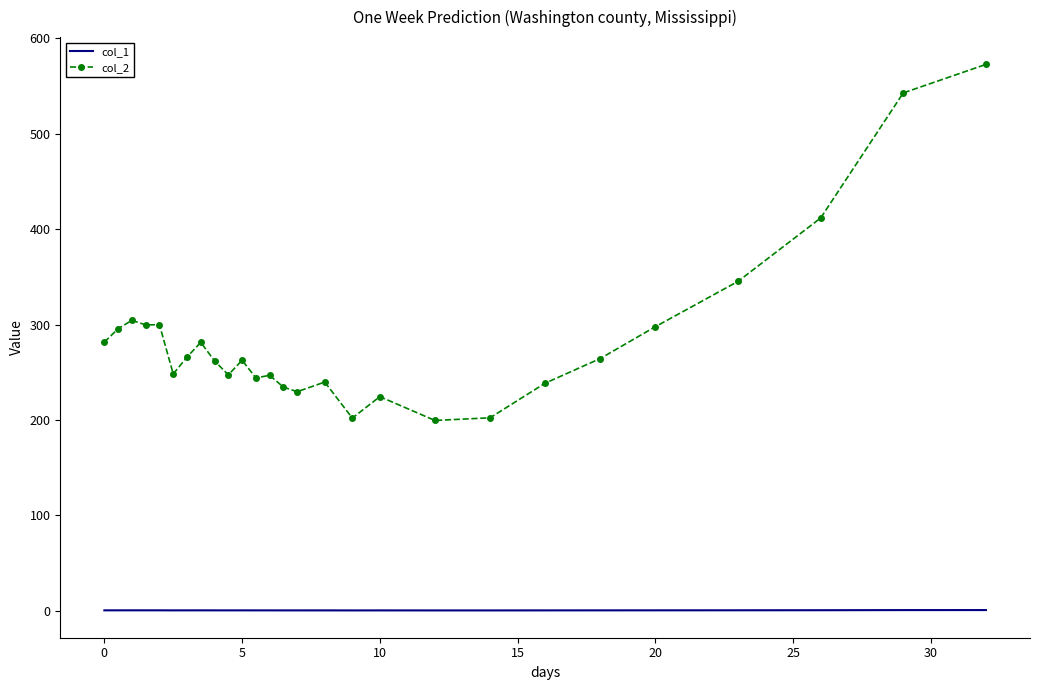

True or false: col_2 and col_1 cross at least once.

False